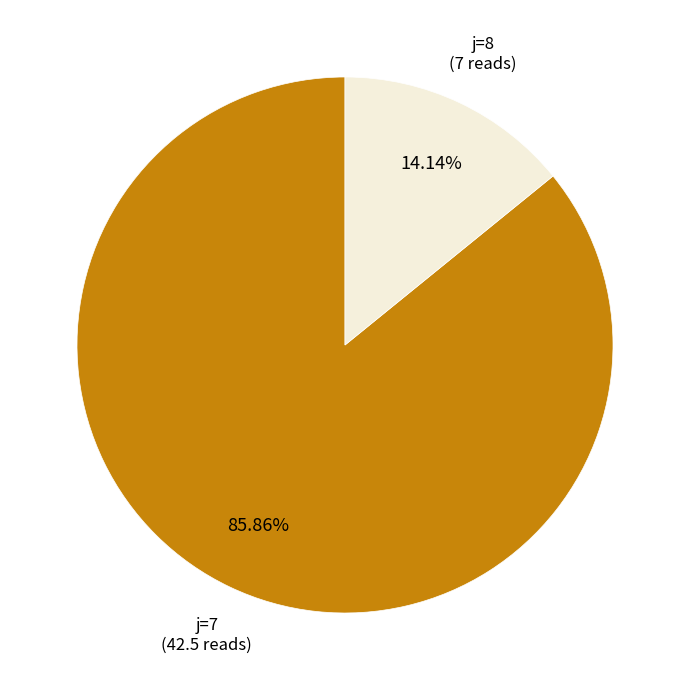

Does any single category account for the majority?

Yes